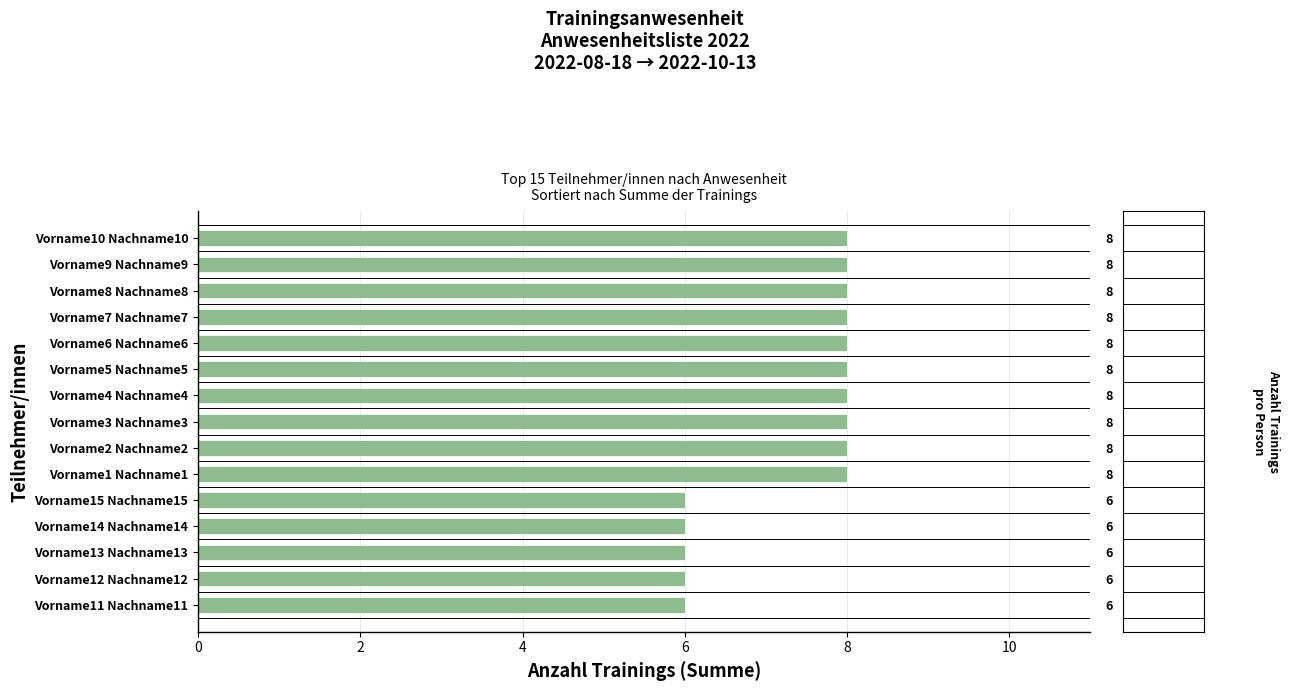

What is the difference between the maximum and minimum values?

2